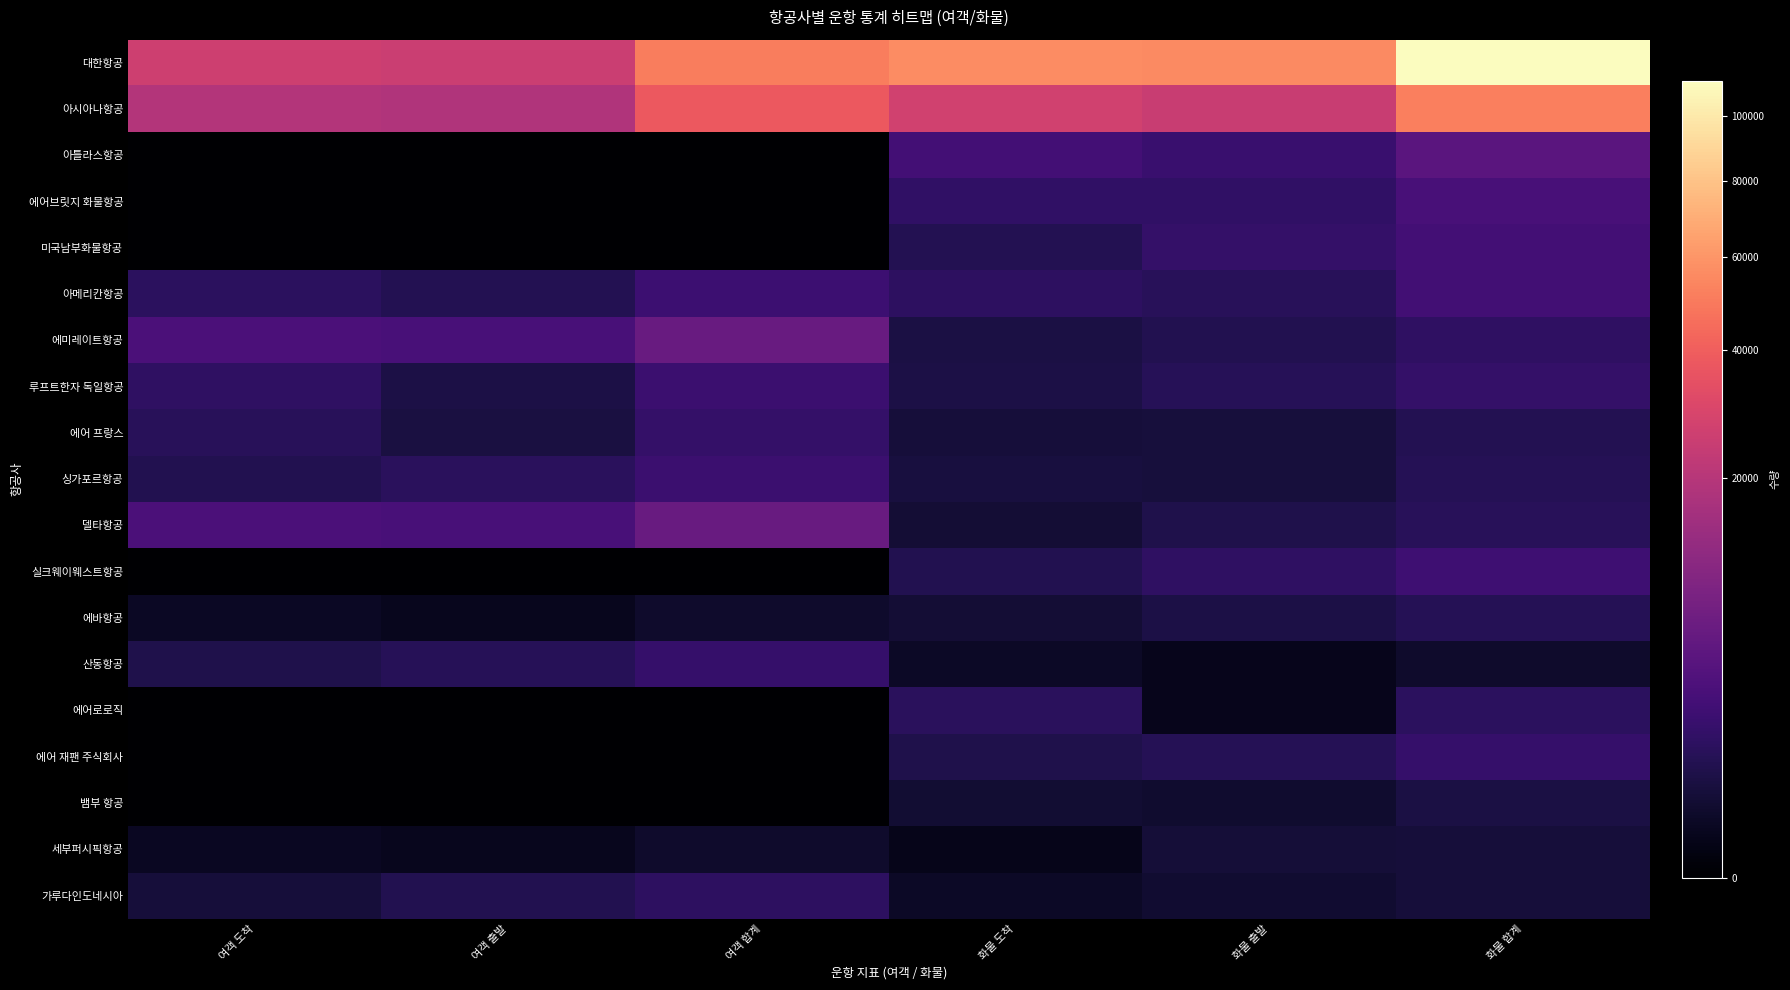

List the series in order of their peak value, highest first.

대한항공, 아시아나항공, 에미레이트항공, 델타항공, 아틀라스항공, 에어브릿지 화물항공, 미국남부화물항공, 아메리칸항공, 실크웨이웨스트항공, 싱가포르항공, 루프트한자 독일항공, 산동항공, 에어 재팬 주식회사, 에어 프랑스, 가루다인도네시아, 에어로로직, 에바항공, 뱀부 항공, 세부퍼시픽항공